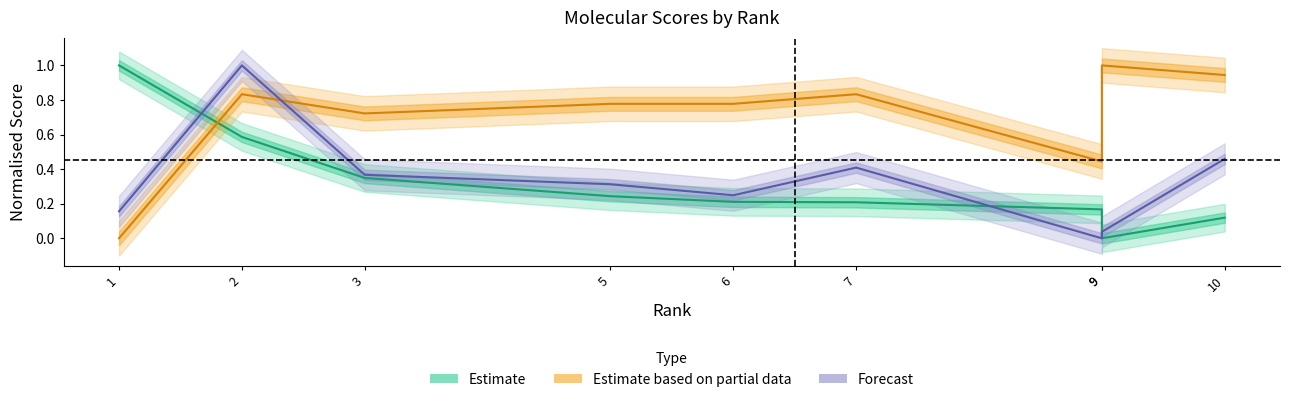

Is it true that iptm equals 1.3 at 7?

False